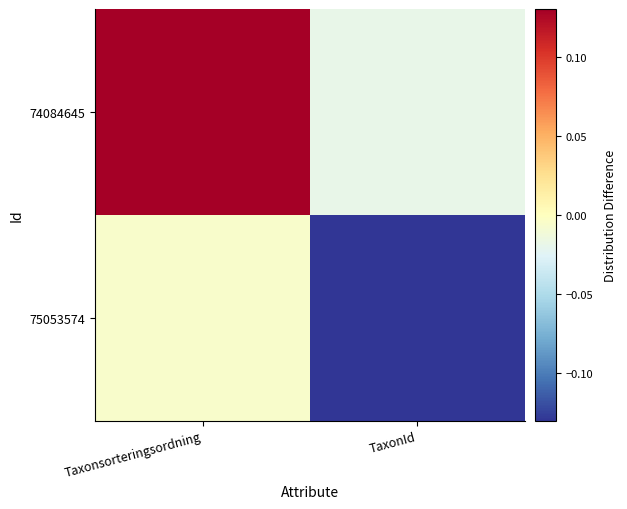

How many series are shown in this chart?

2